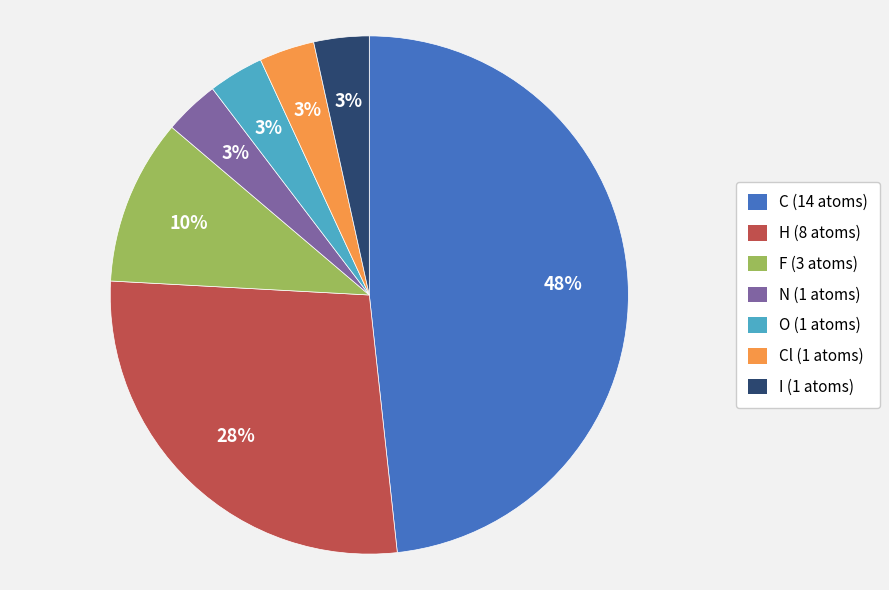

To the nearest percent, what is the average slice percentage?

14%